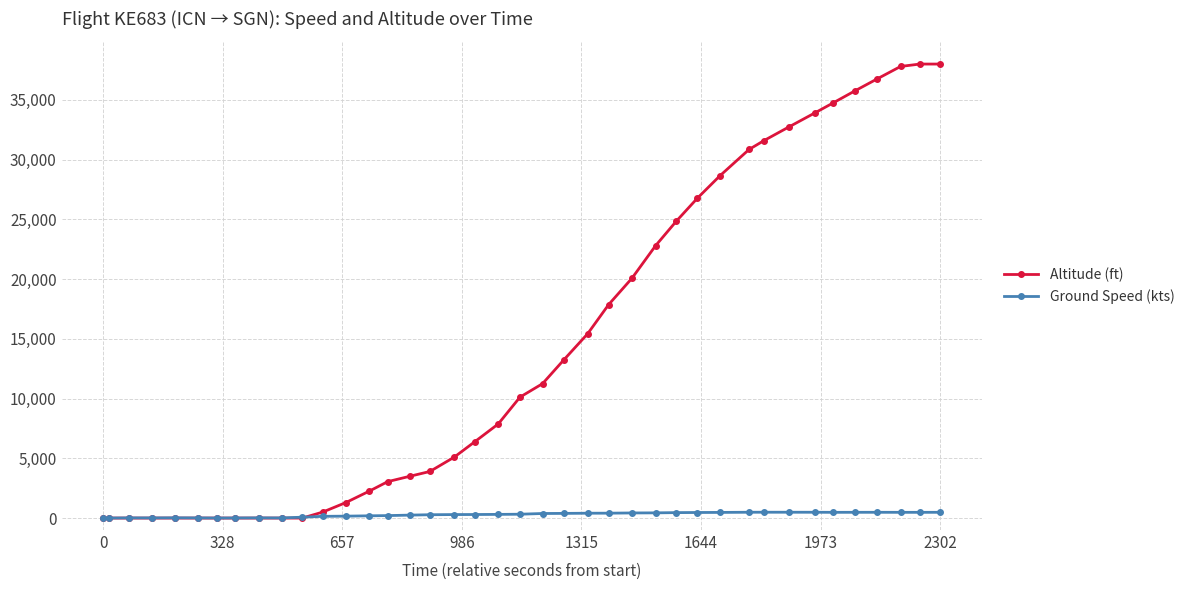

Which series has the largest total across all categories?

Altitude (ft)